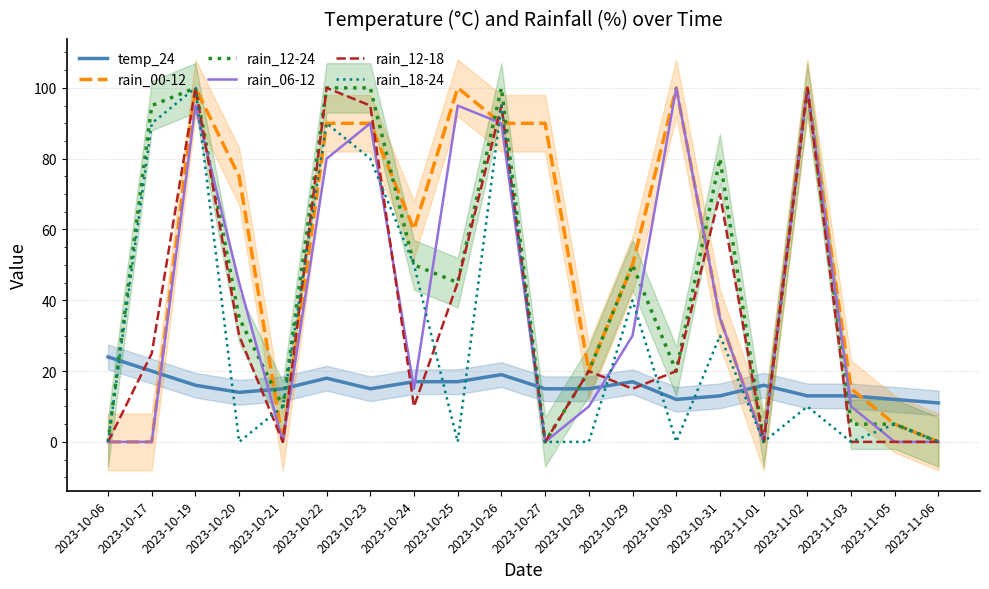

Which series has the largest total across all categories?

rain_00-12